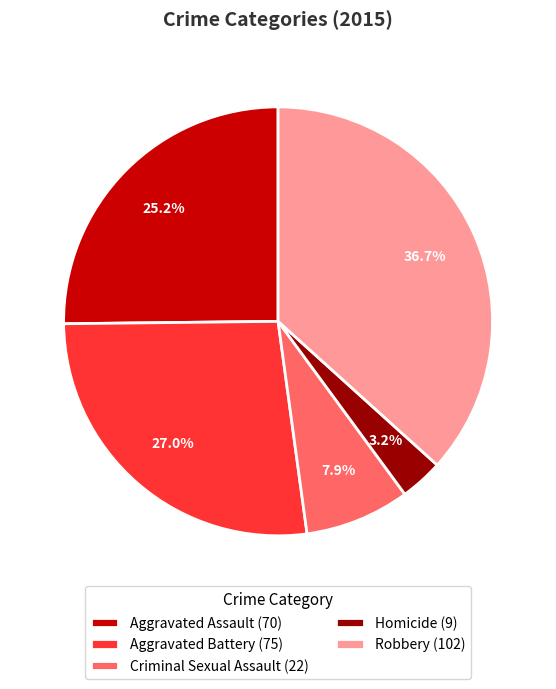

Do Aggravated Battery (75) and Homicide (9) together represent more than half of the pie?

No